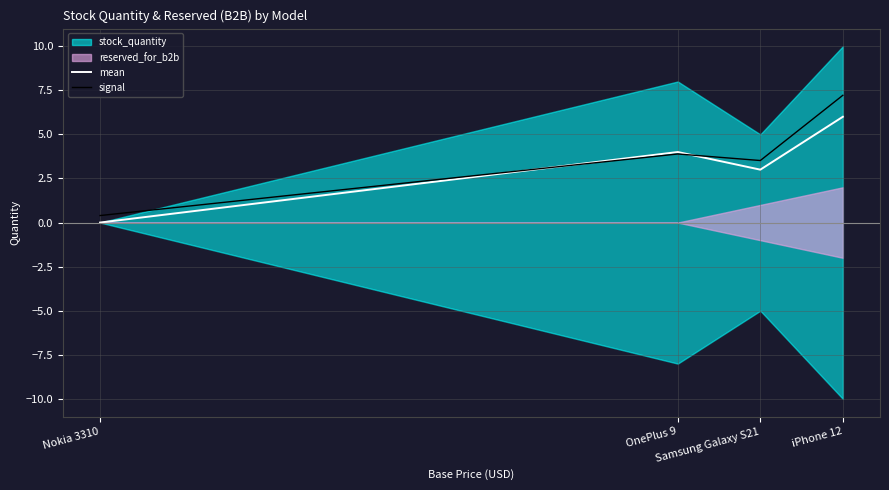

What is the highest value of the signal series?

7.2